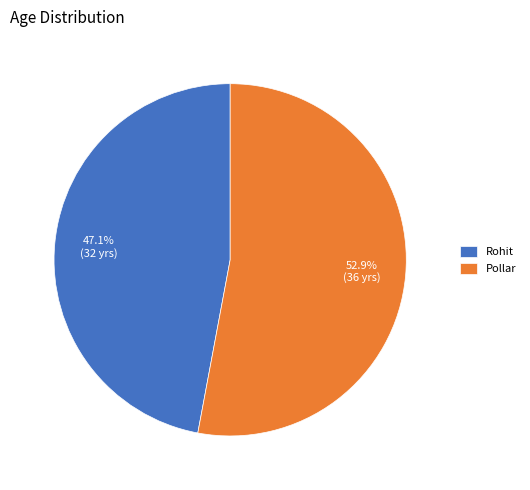

To the nearest percent, what is the combined percentage of Pollar and Rohit?

100%